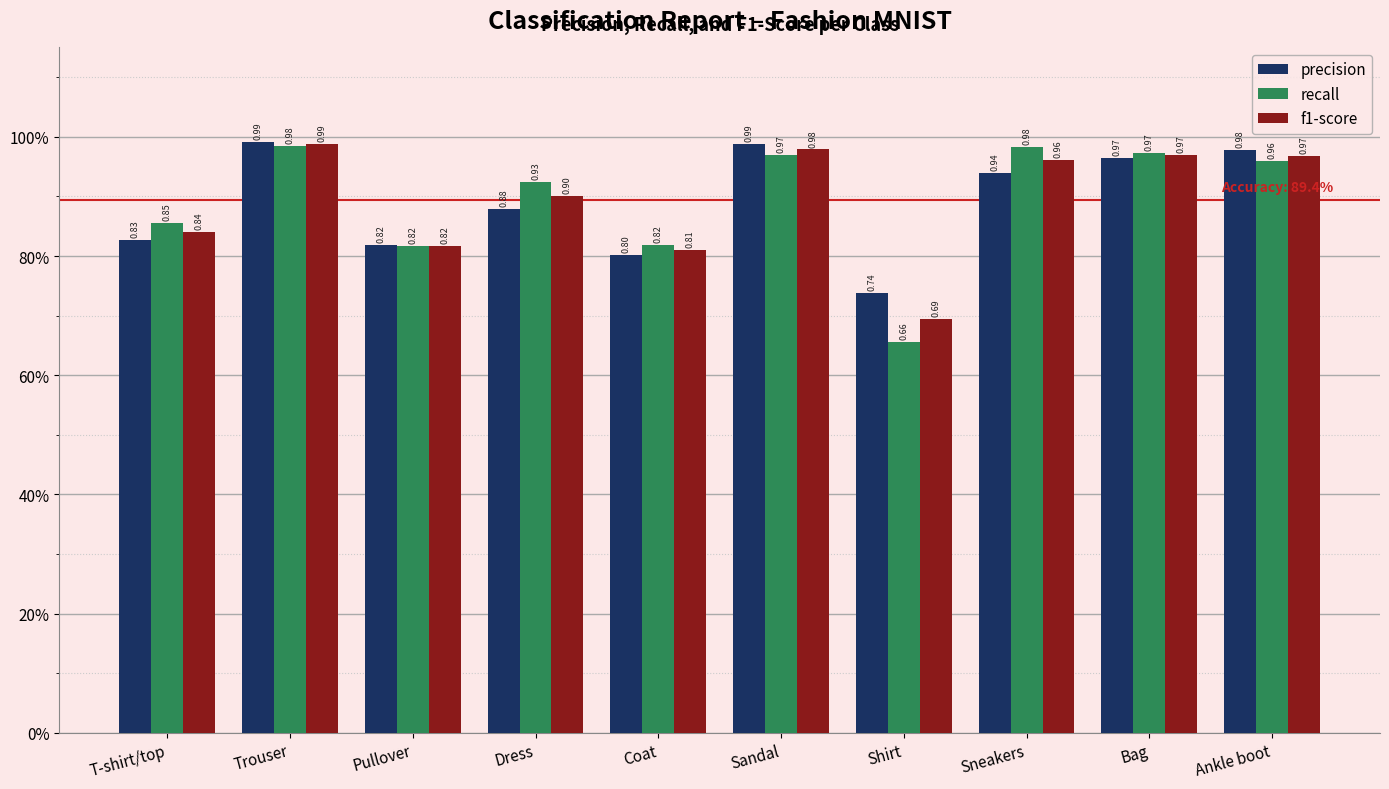

At which label is precision closest to 0?

Shirt